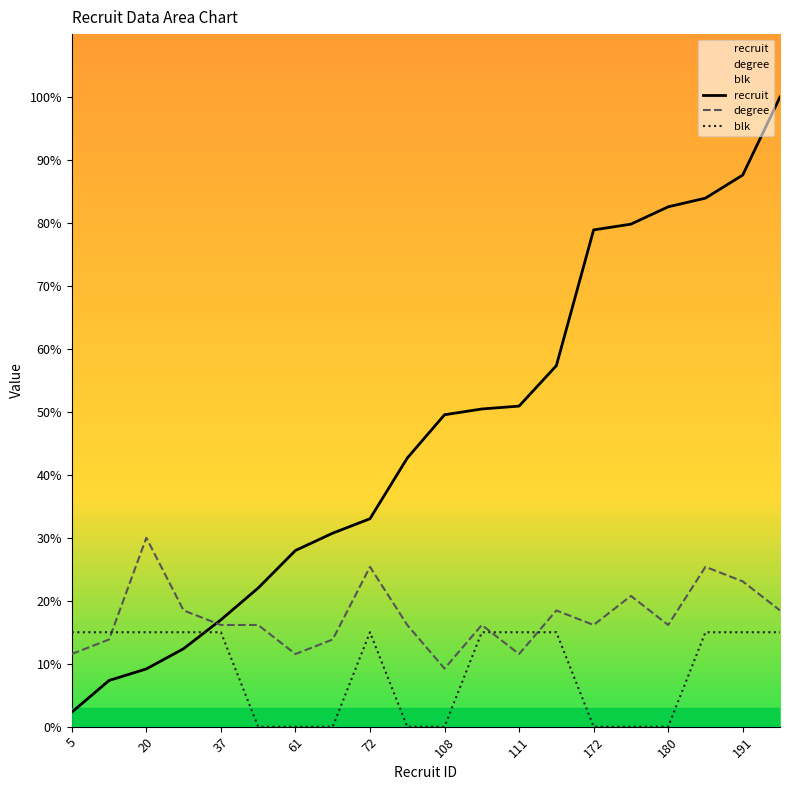

Which series has the largest total across all categories?

recruit